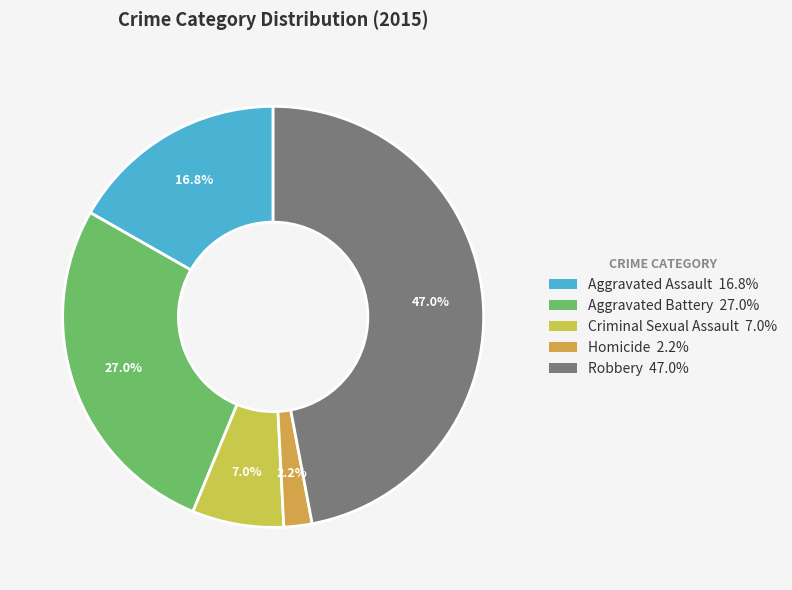

How much of the chart is everything except Homicide?

97.8%